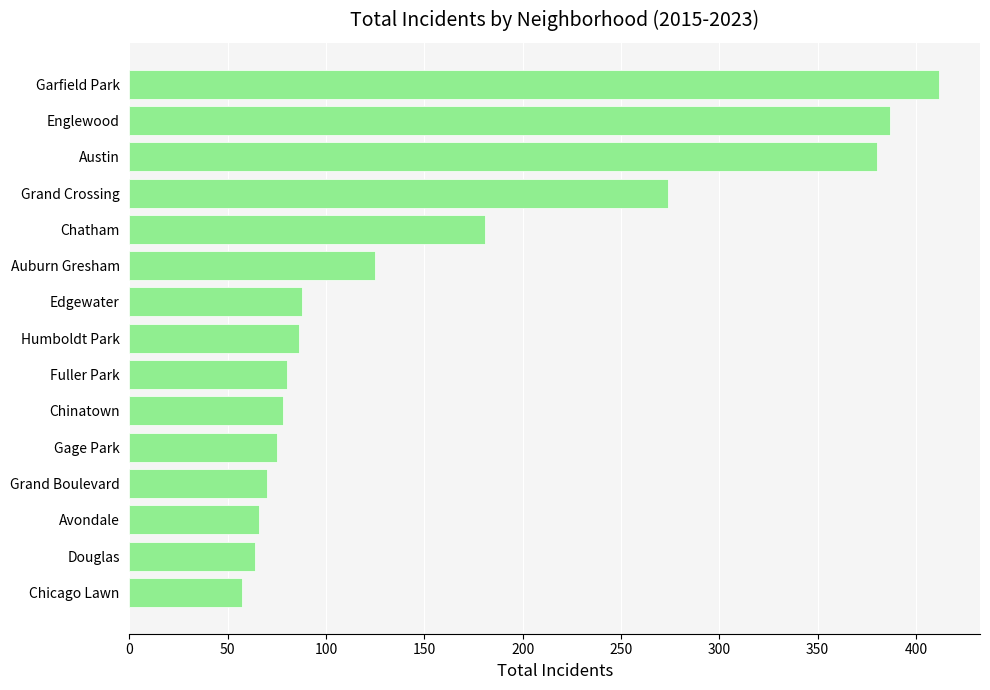

True or false: the data shows 85 at Garfield Park.

False